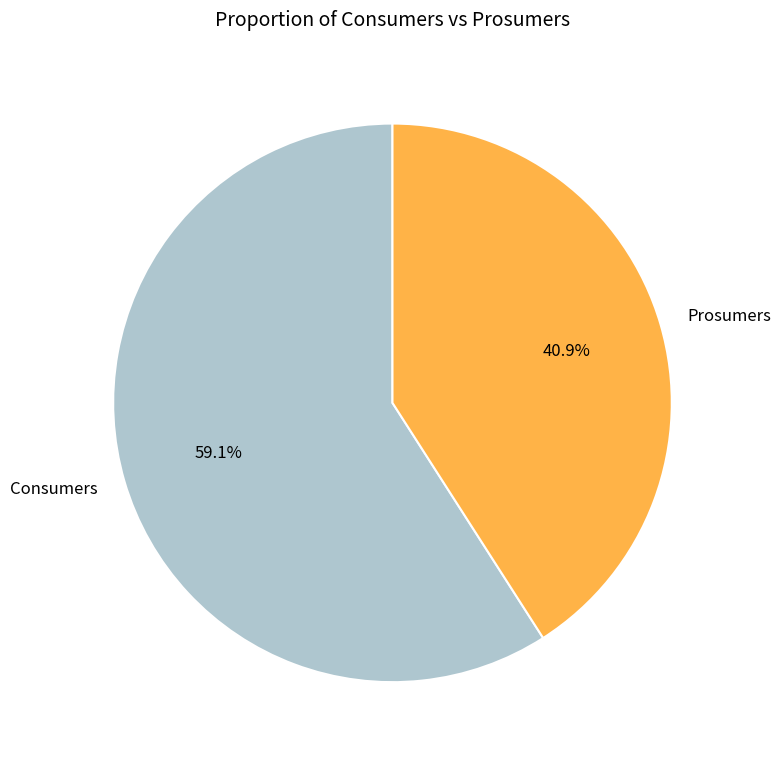

Which slice is the largest?

Consumers